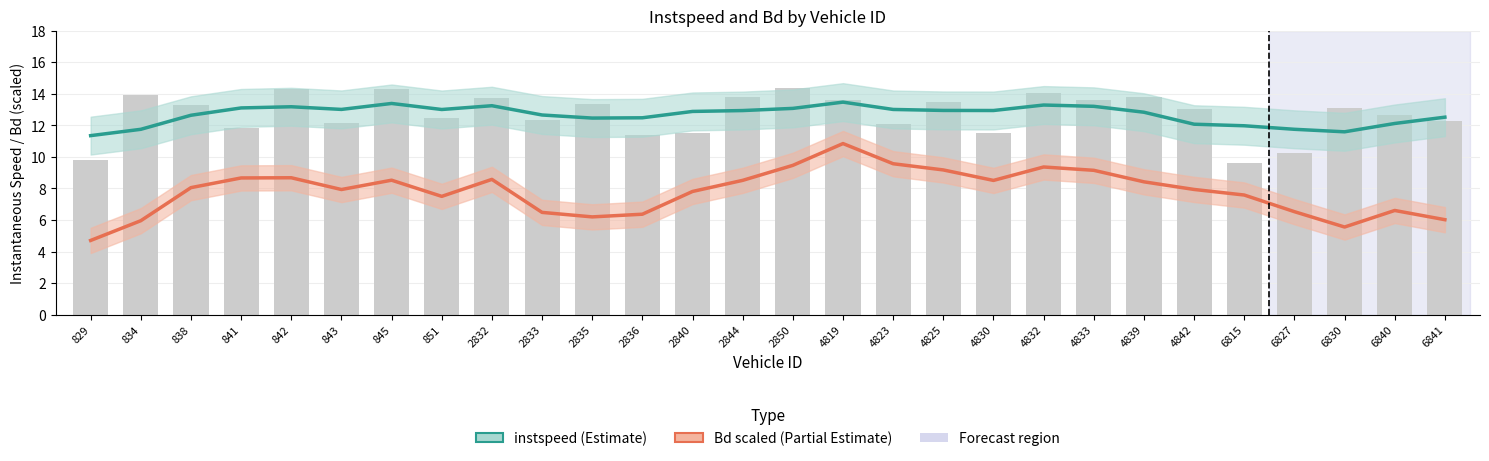

What is the value of the instspeed bar at the 12th from the left?

12.5